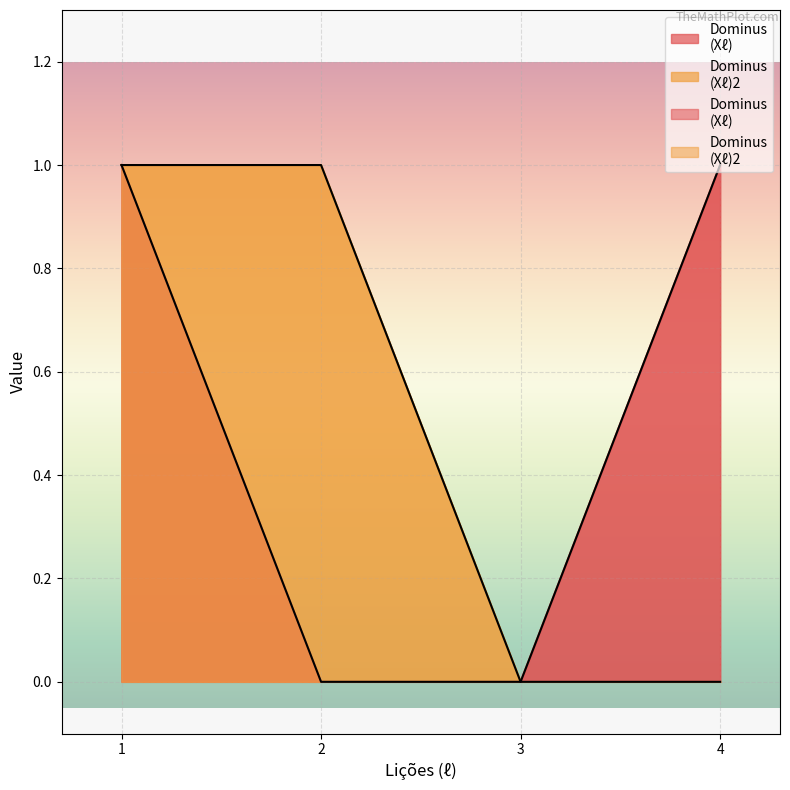

True or false: Dominus
(Xℓ) and Dominus
(Xℓ)2 intersect in this chart.

False